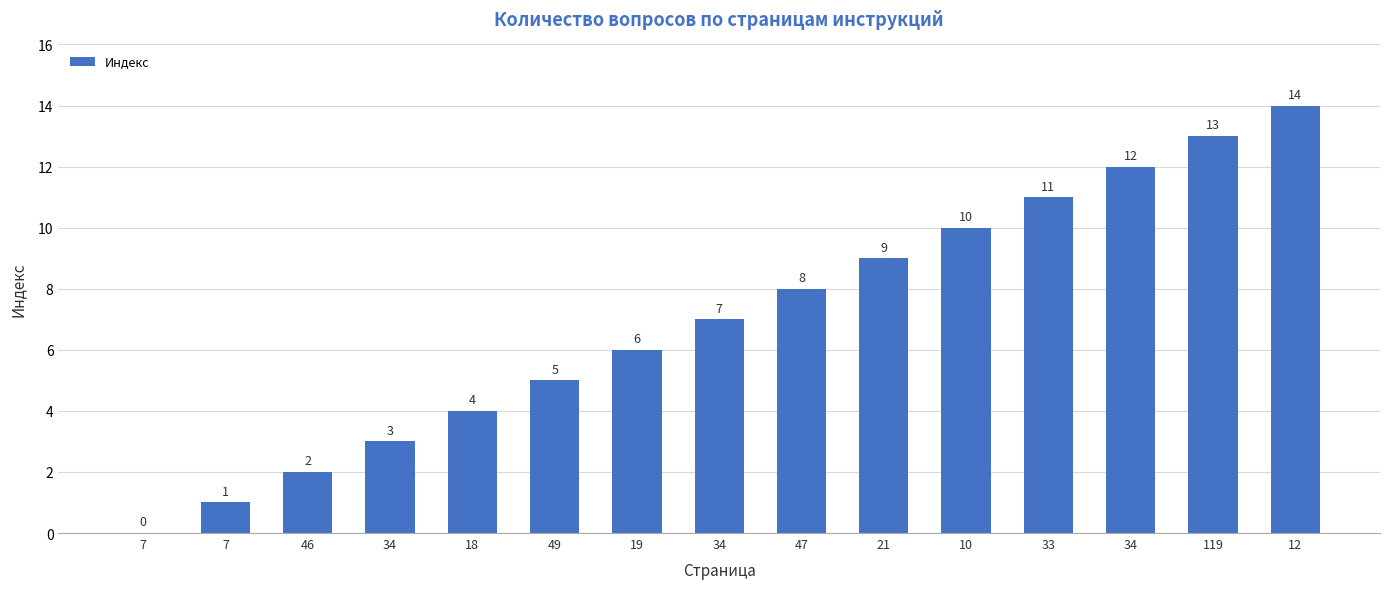

True or false: the data shows 11 at 33.

True